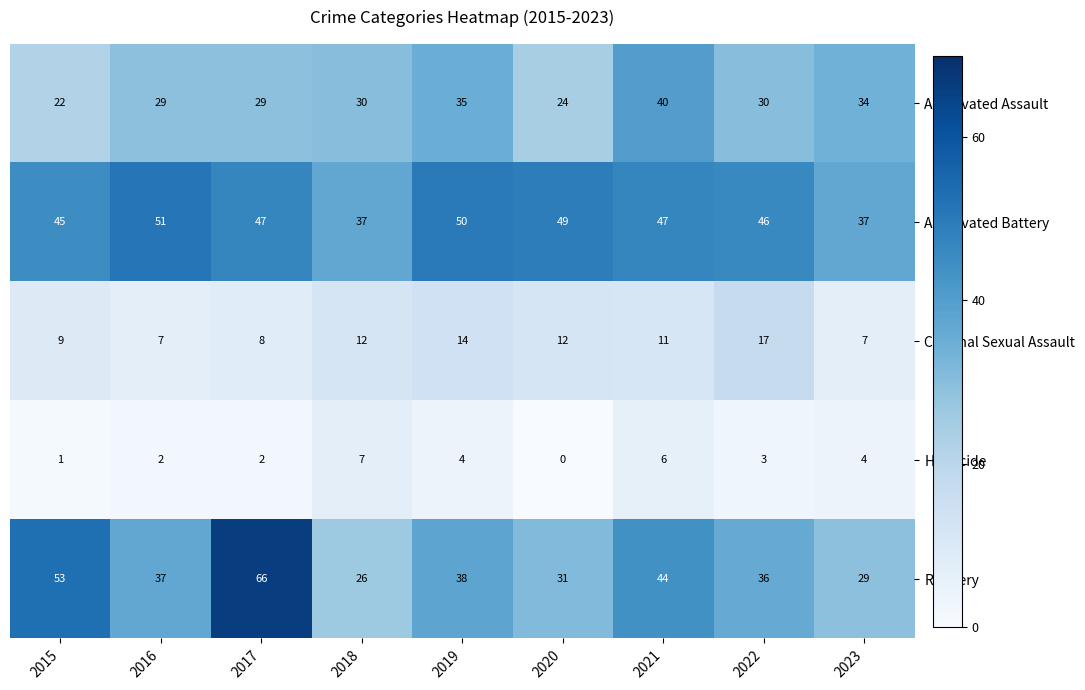

What is the difference between the Aggravated Assault values at 2016 and 2020?

5